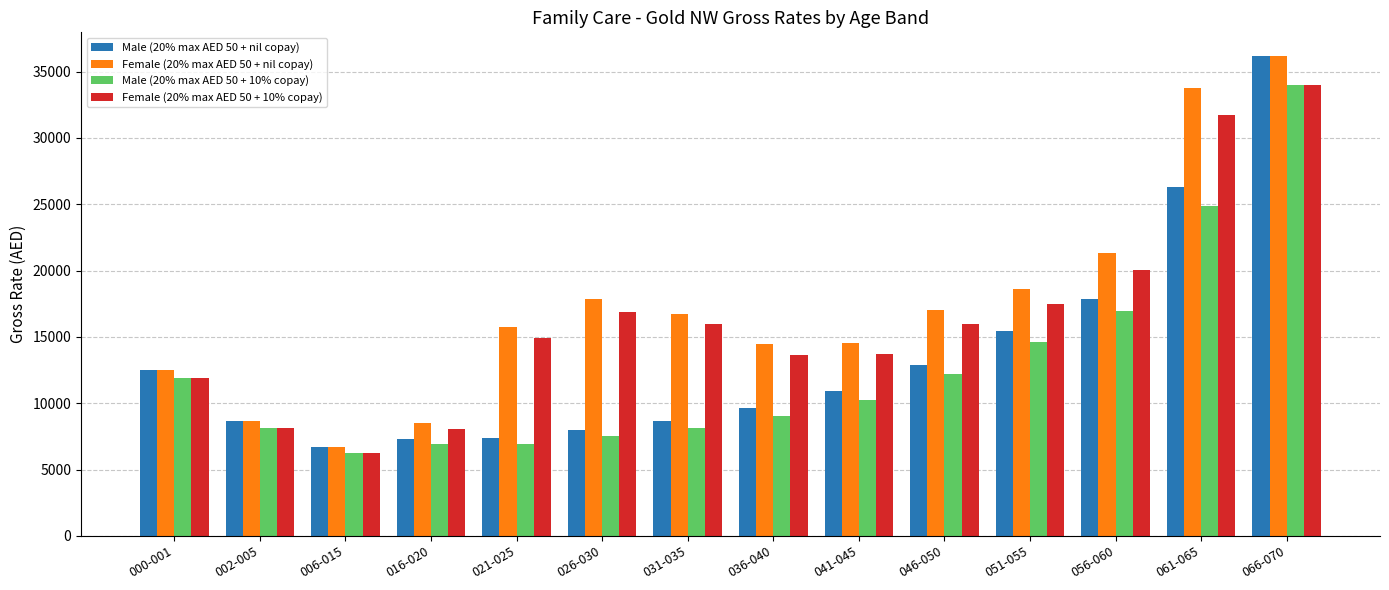

What is the label of the 12th bar from the left?

056-060